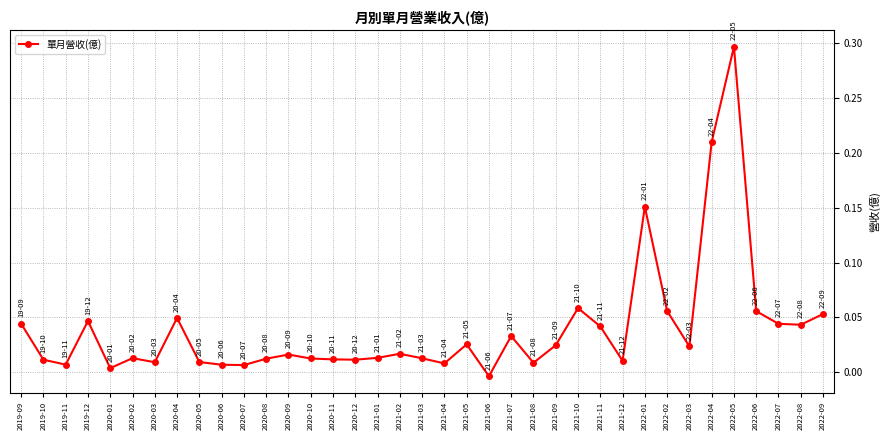

What is the difference between the maximum and minimum values?

0.3